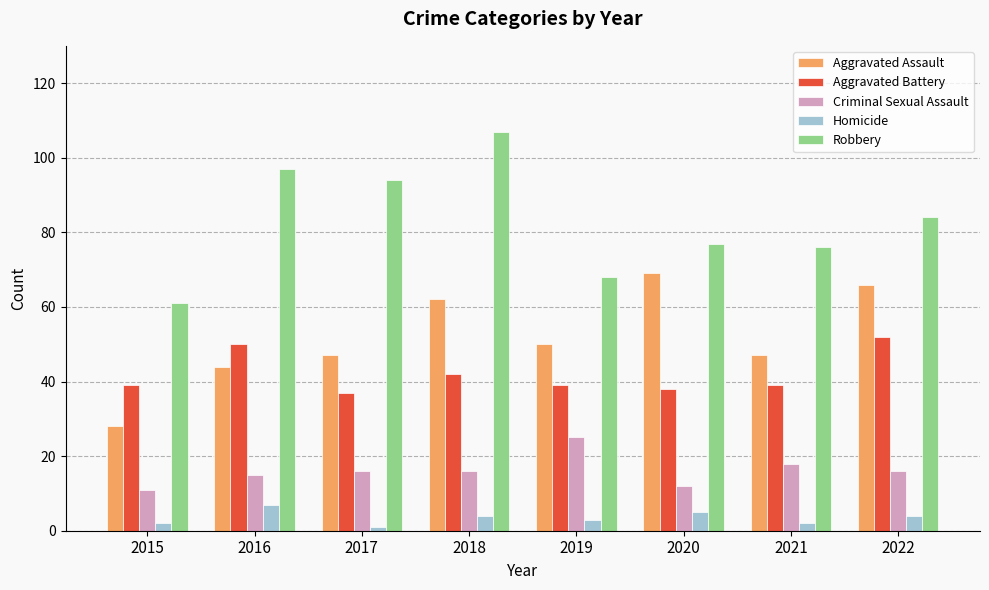

What is the maximum value shown in the chart?

107